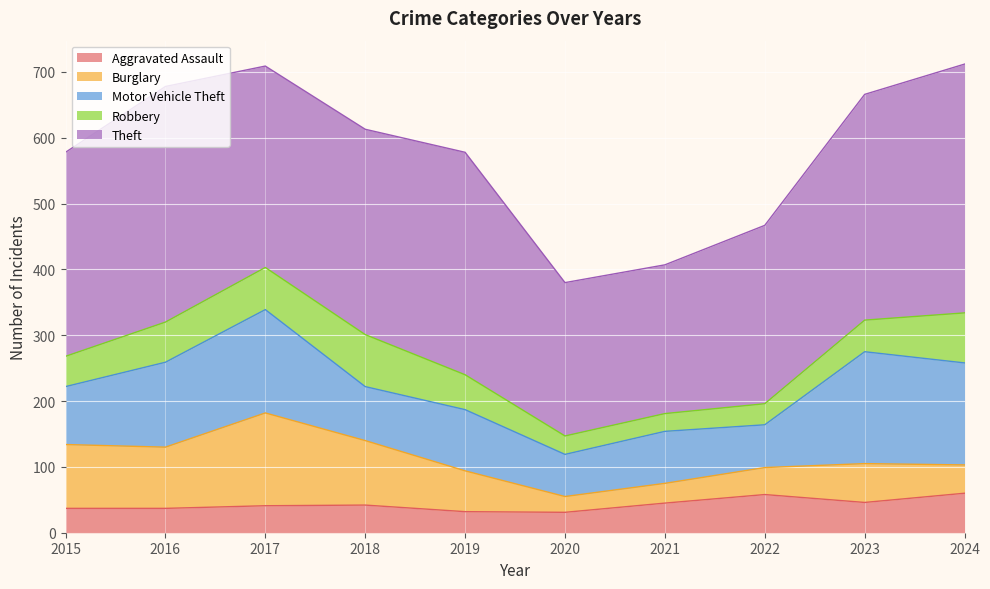

List the labels in order of Theft value, largest first.

2024, 2016, 2023, 2019, 2018, 2015, 2017, 2022, 2020, 2021